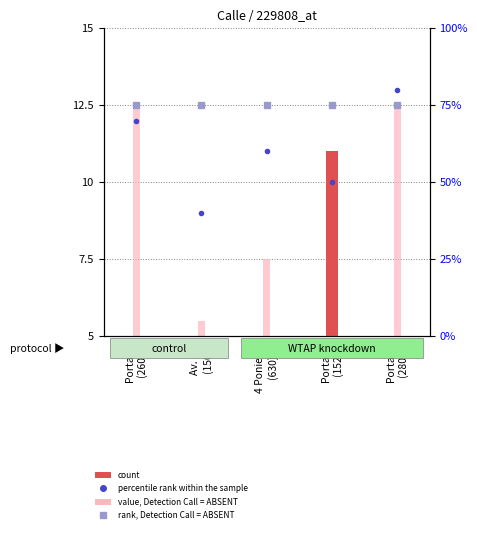

What is the lowest value of the count series?

1